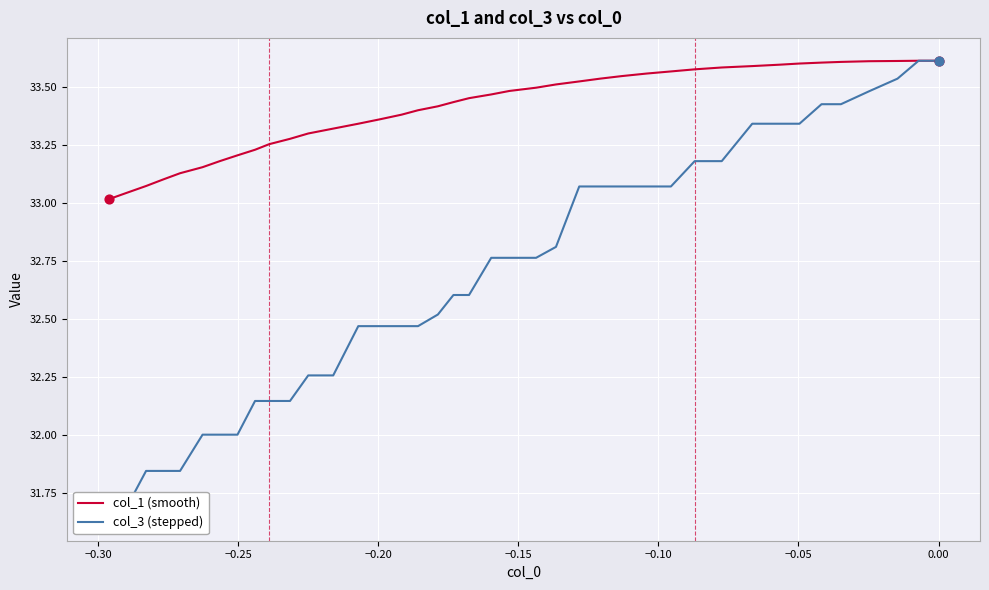

Which series has the largest Y range (max minus min)?

col_3 (stepped)